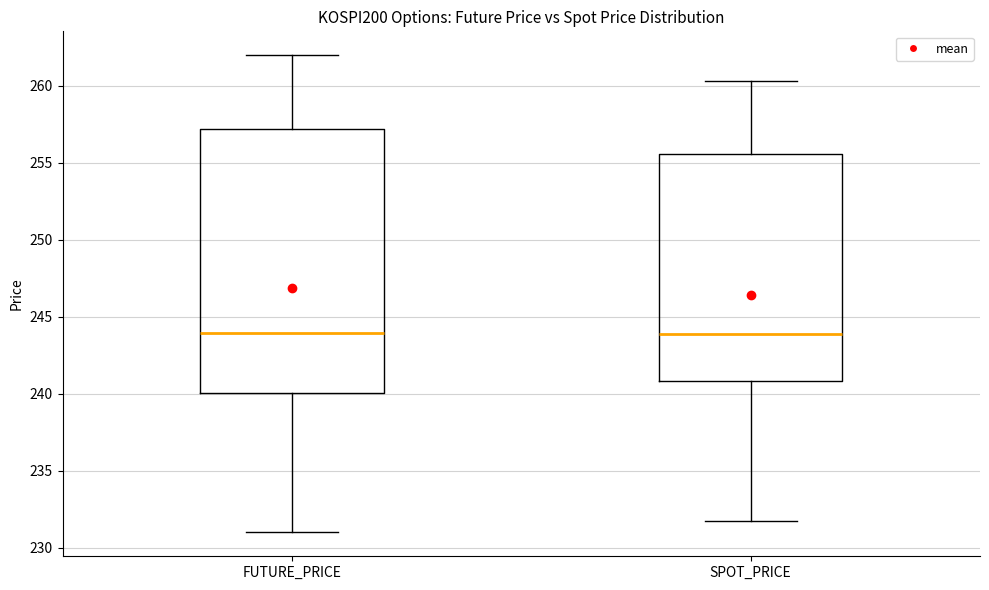

Where does the lower whisker of the box for FUTURE_PRICE end on the y-axis? The values are not printed on the chart, so give them approximately, as read against the axis.

231.0